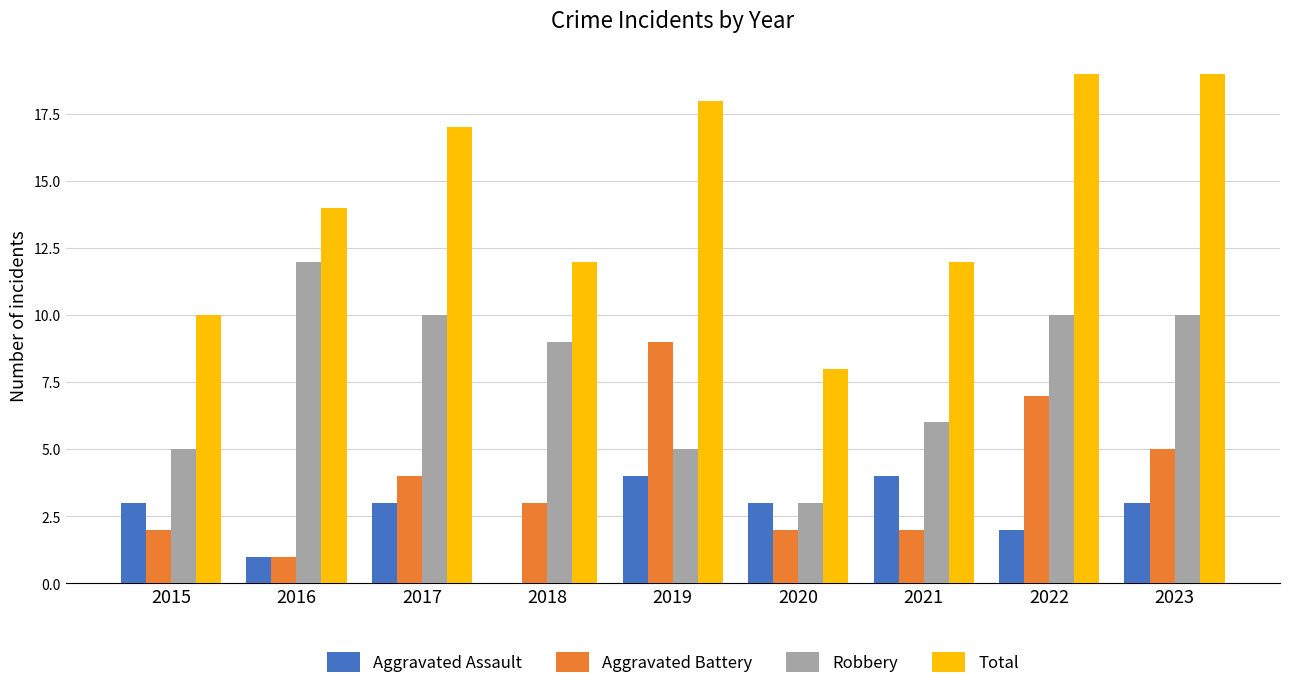

What is the total value across all series at 2021?

24